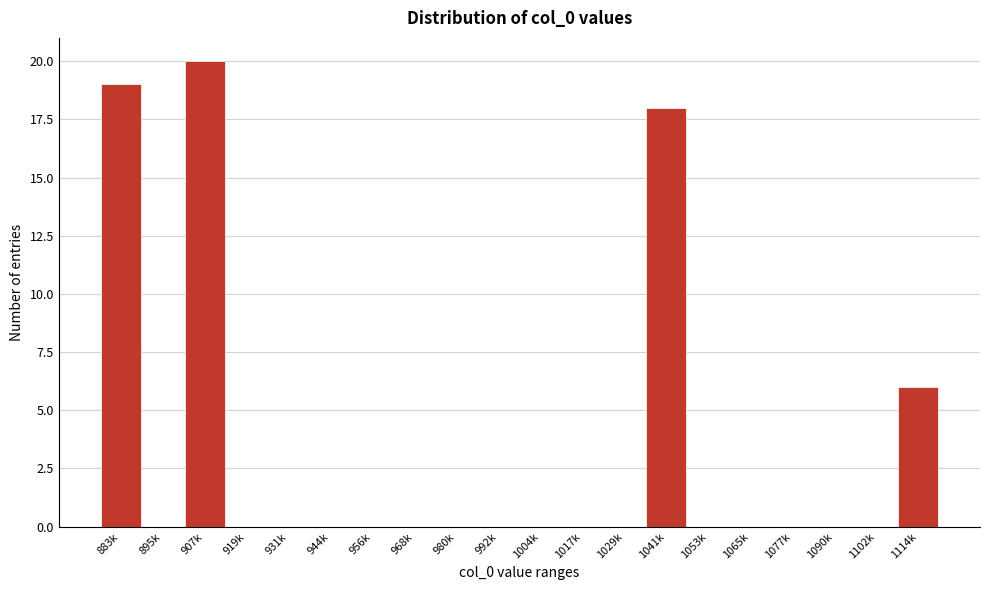

Reading left to right, transcribe all the data shown in this chart.

883k=19	895k=0	907k=20	919k=0	931k=0	944k=0	956k=0	968k=0	980k=0	992k=0	1004k=0	1017k=0	1029k=0	1041k=18	1053k=0	1065k=0	1077k=0	1090k=0	1102k=0	1114k=6